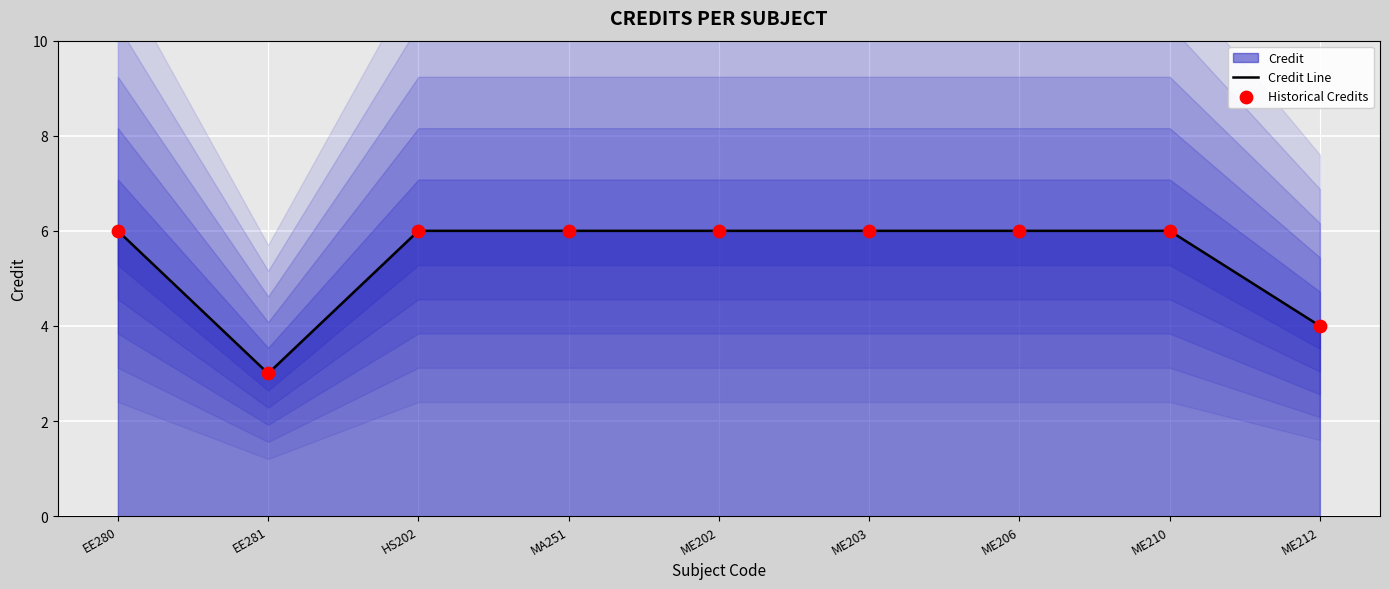

Which series contains the highest Y value?

Credit Line